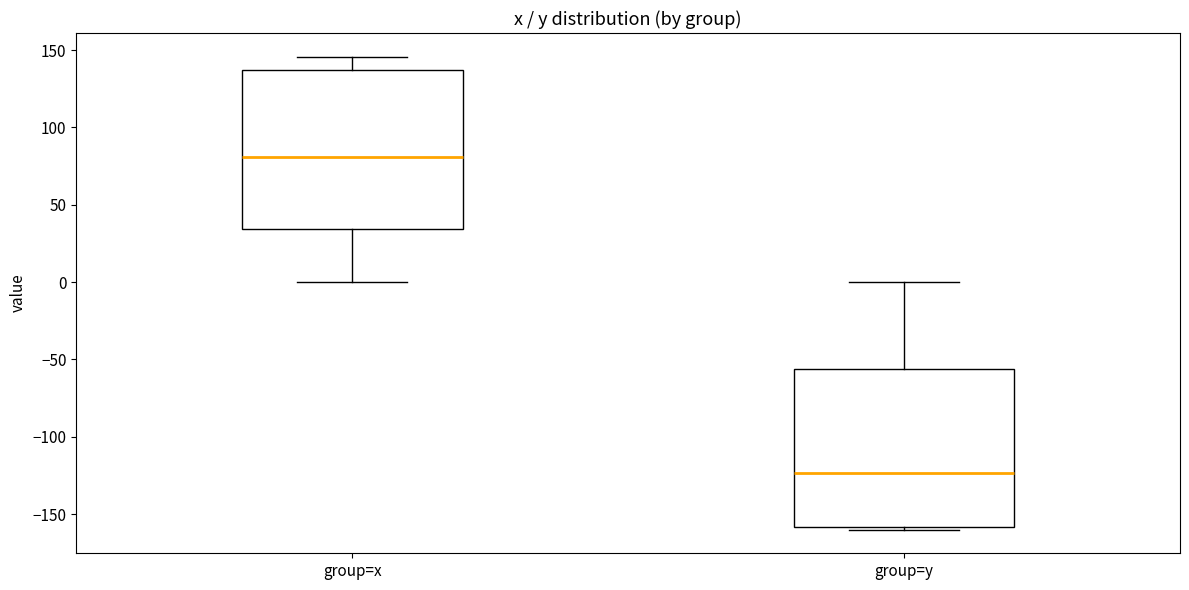

Reading left to right, read every box against the y-axis: the position of its median line, the range the box covers, and the ends of its whiskers. The values are not printed on the chart, so give them approximately, as read against the axis.

group=x: median 80, box 35 to 135, whiskers 0 to 145
group=y: median -125, box -160 to -55, whiskers -160 (just below the box's lower edge) to 0